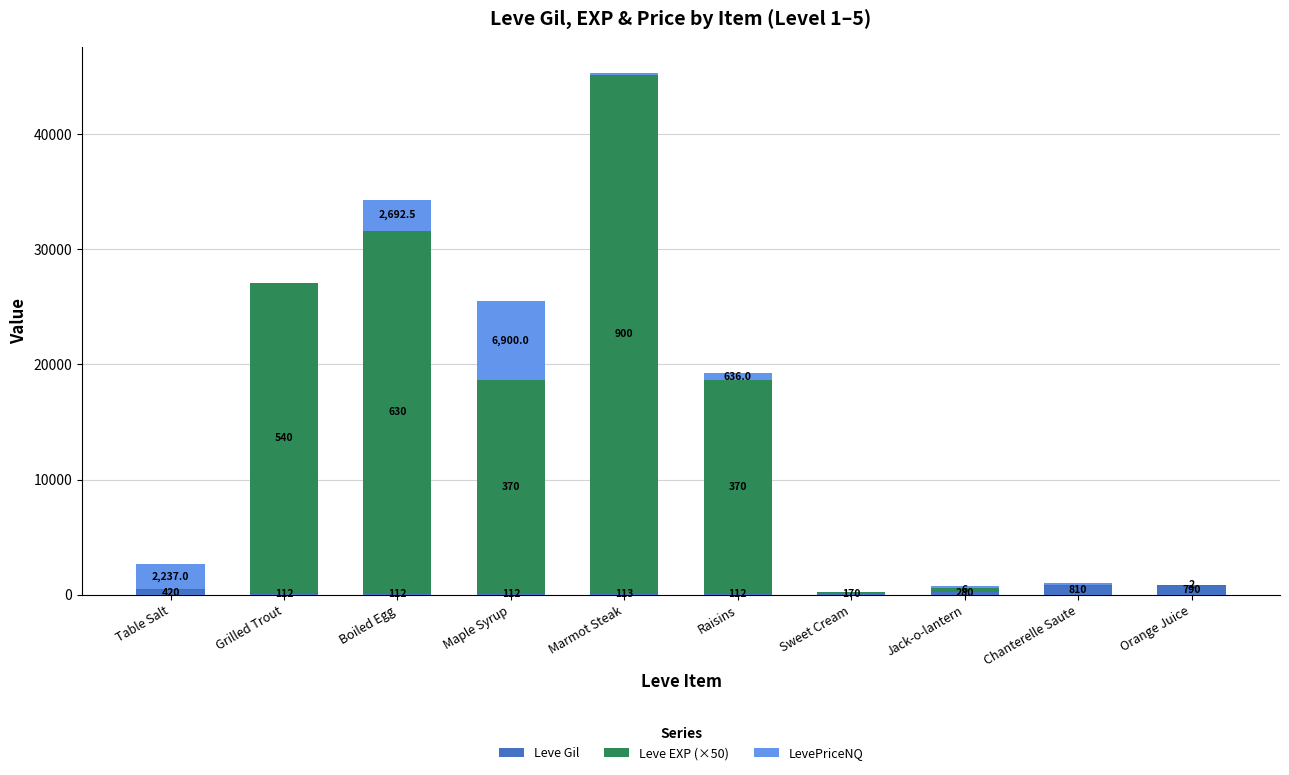

What is the total value across all series at Orange Juice?

890.0